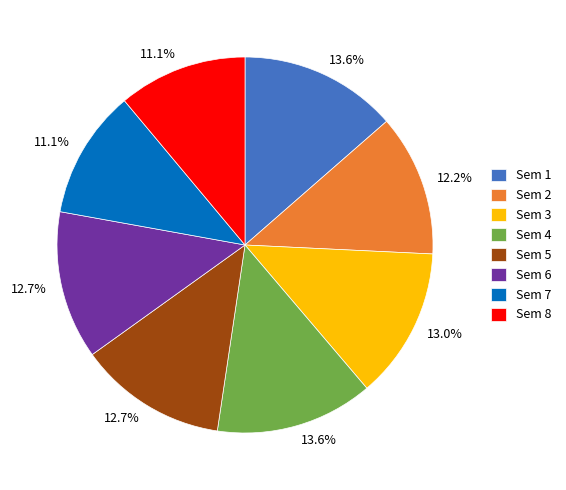

To the nearest percent, what is the difference between the largest and smallest slice percentages?

2%